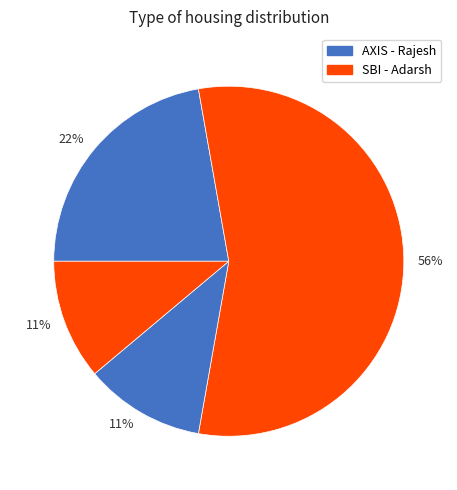

How many slices are in this pie chart?

4